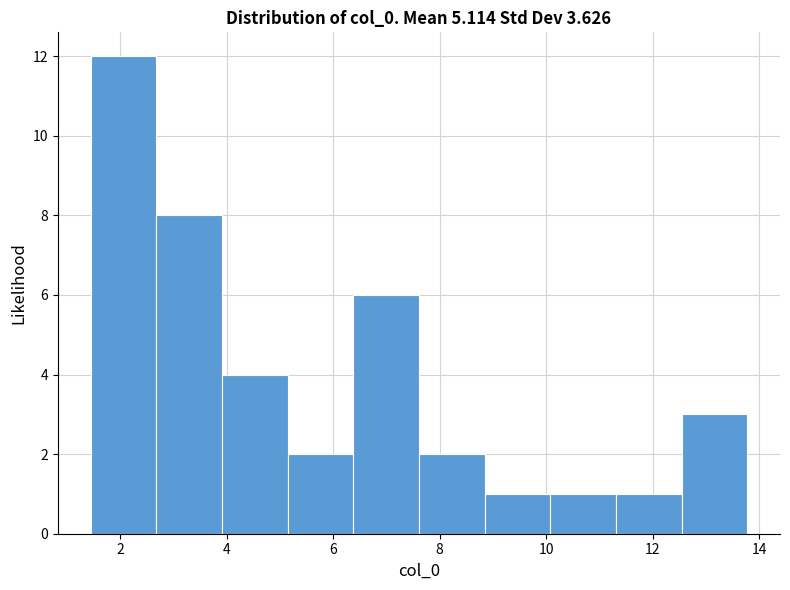

How tall is the bar that spans 10.0 to 11.4 on the x-axis? Neither the bar edges nor the heights are printed on the chart, so give them approximately, as read against the axes.

1